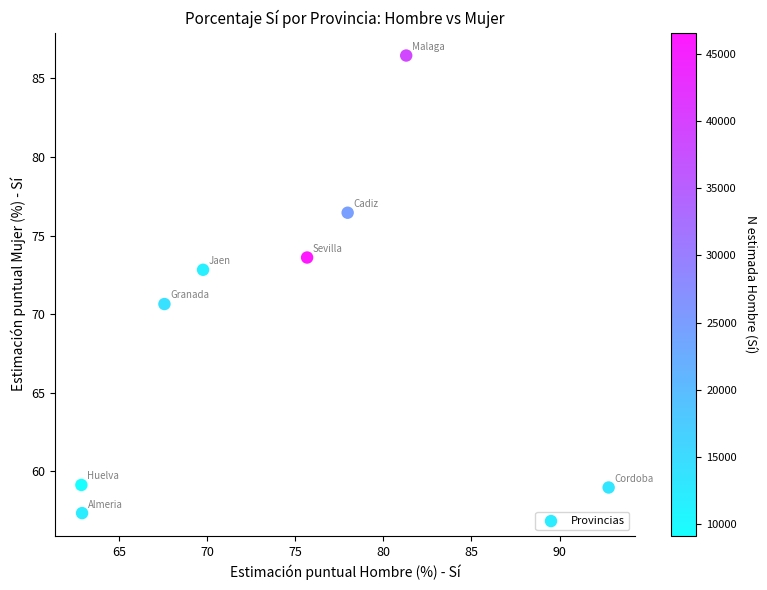

What is the average Y value?

69.4